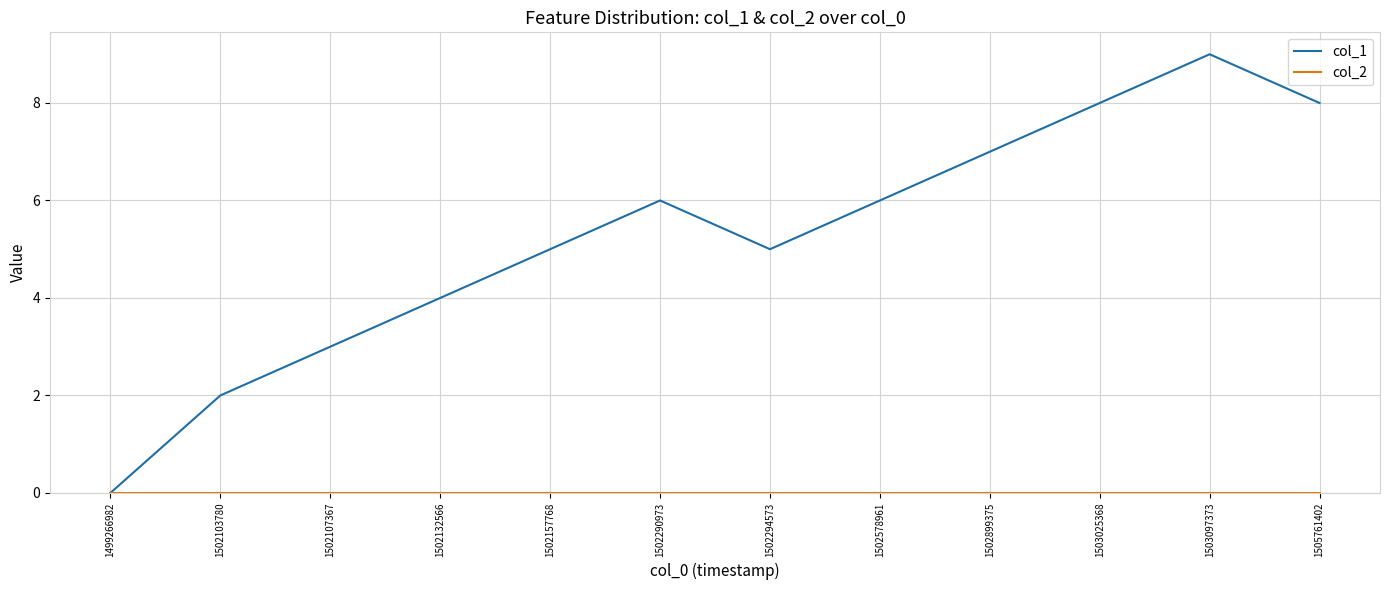

Which series changed the most between 1502578961 and 1505761402?

col_1